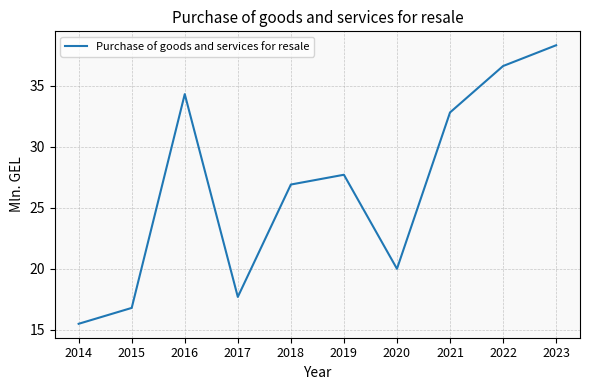

True or false: the data shows 10.3 at 2023.

False